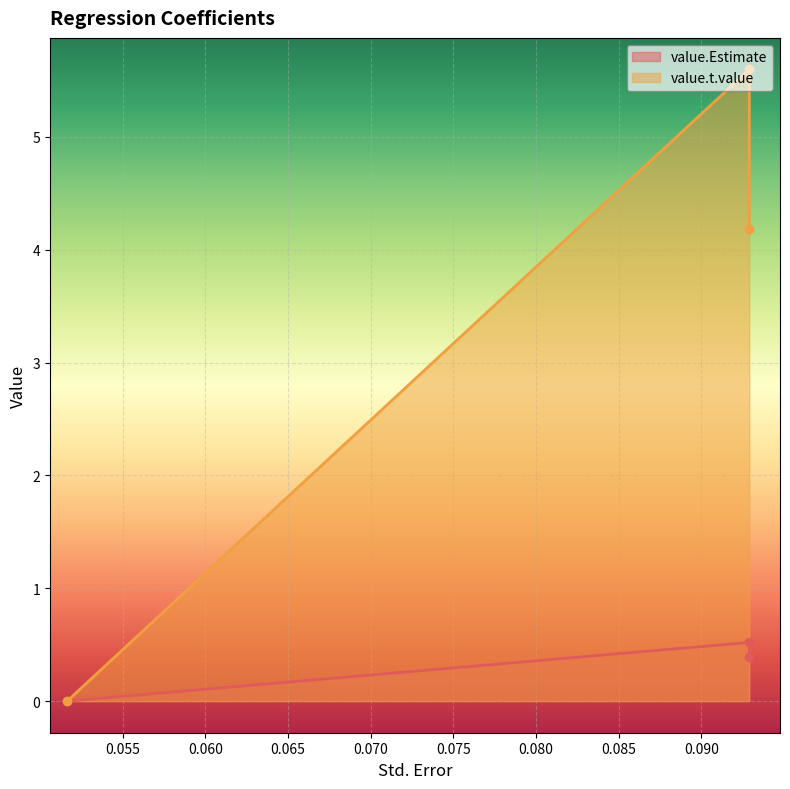

The value.Estimate series shows 0.2 at 0.09289926203343396. True or false?

False